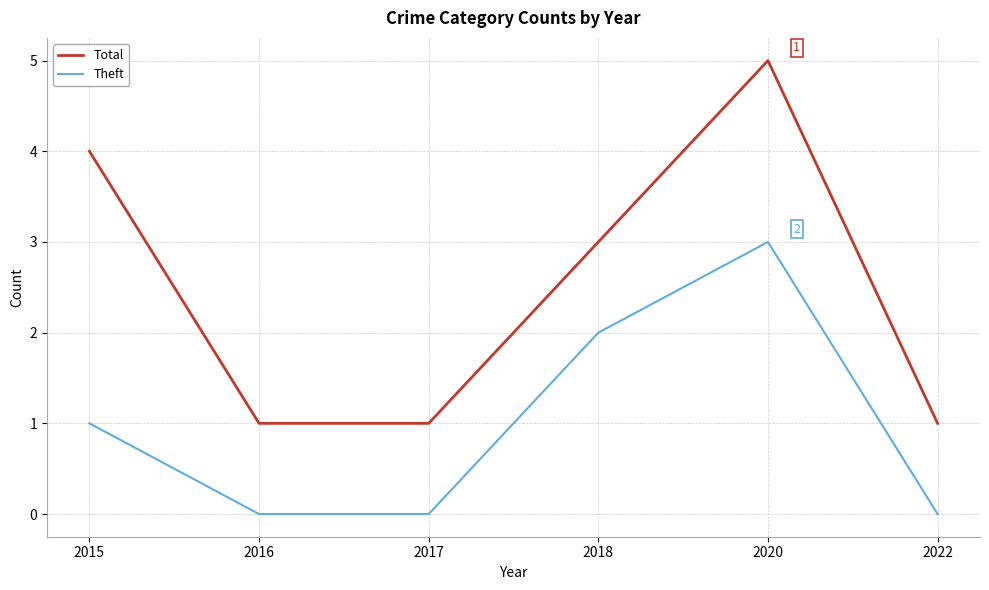

True or false: Total has more than 2 points higher than both neighbors.

False